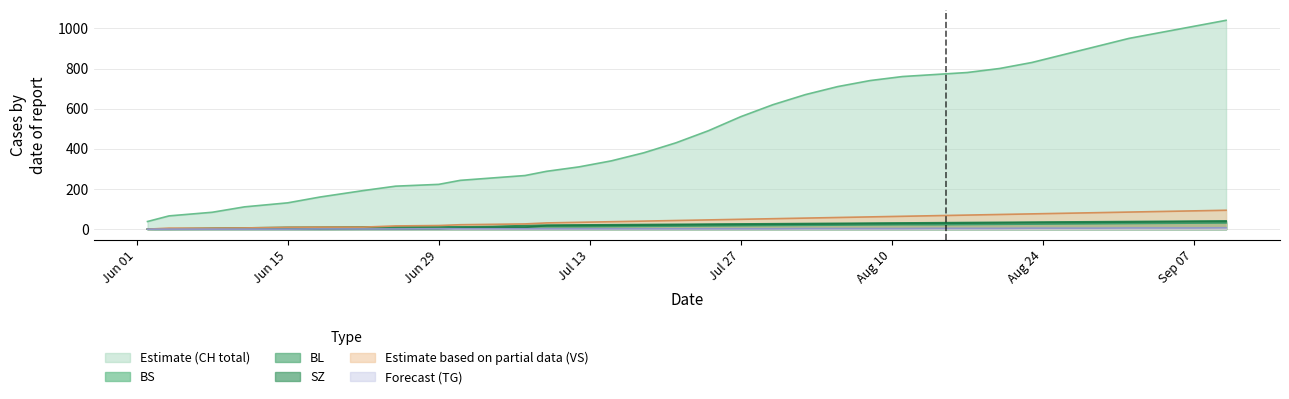

Which series has the largest total across all categories?

Estimate (CH total)